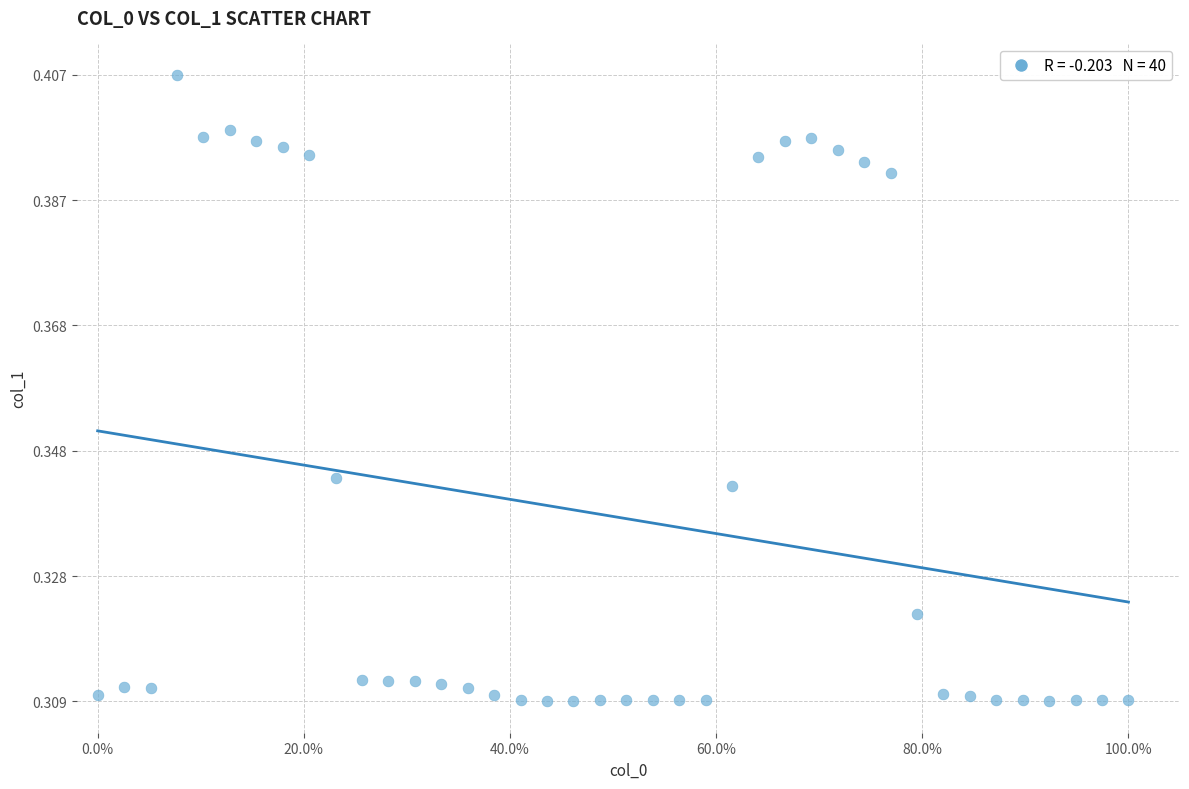

What is the range of X values (max minus min)?

1.0